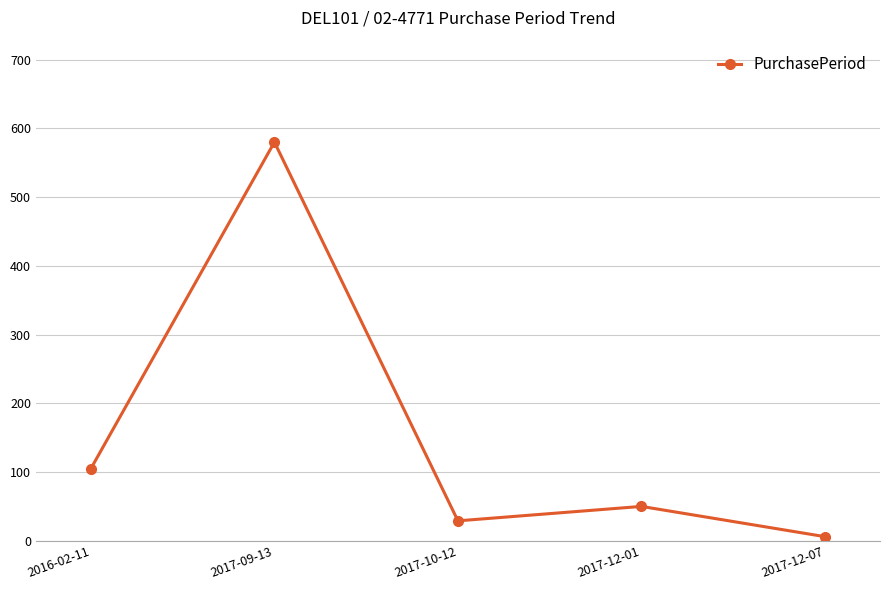

How many lines are shown in the chart?

1